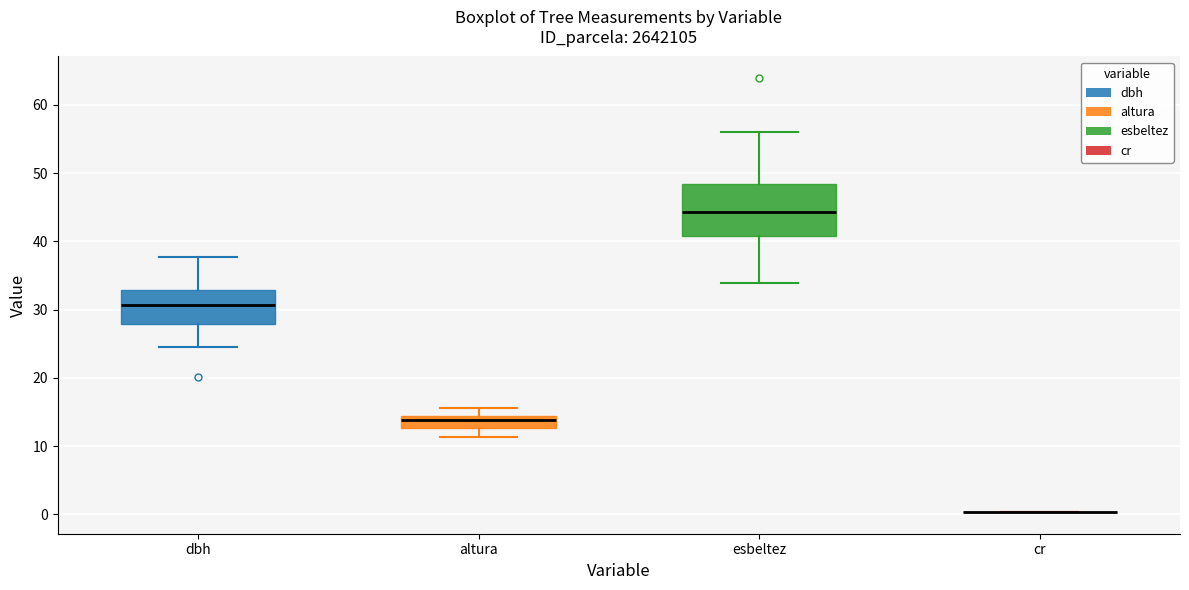

Which box is the tallest, from its lower edge to its upper edge?

esbeltez